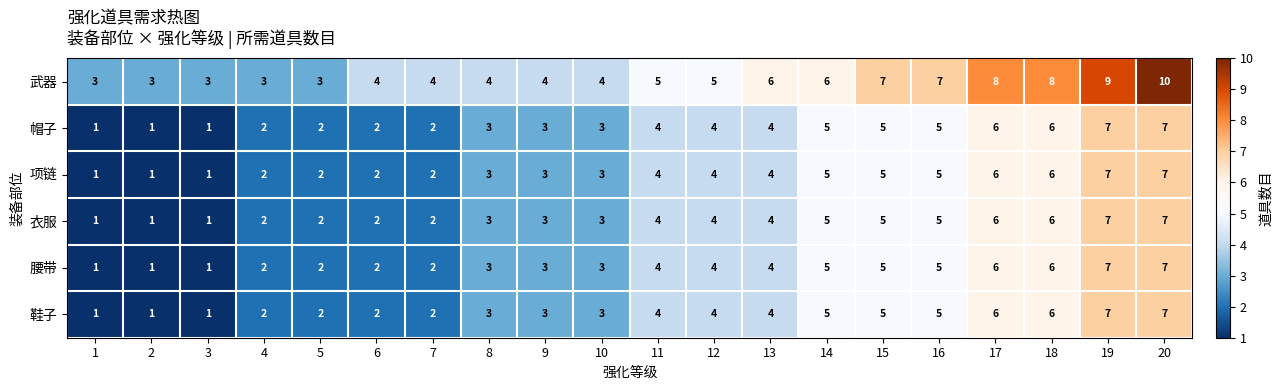

Which series has the largest total across all categories?

武器